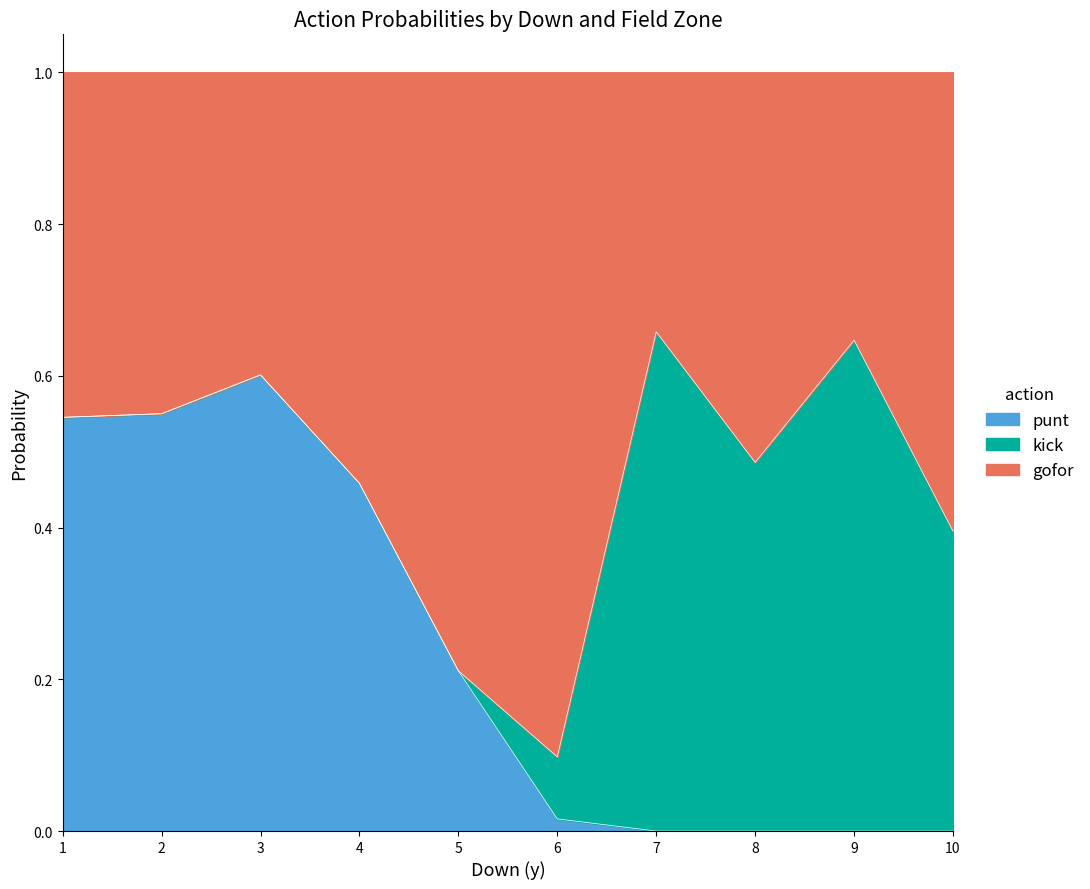

What is the sum of all punt values?

9.5